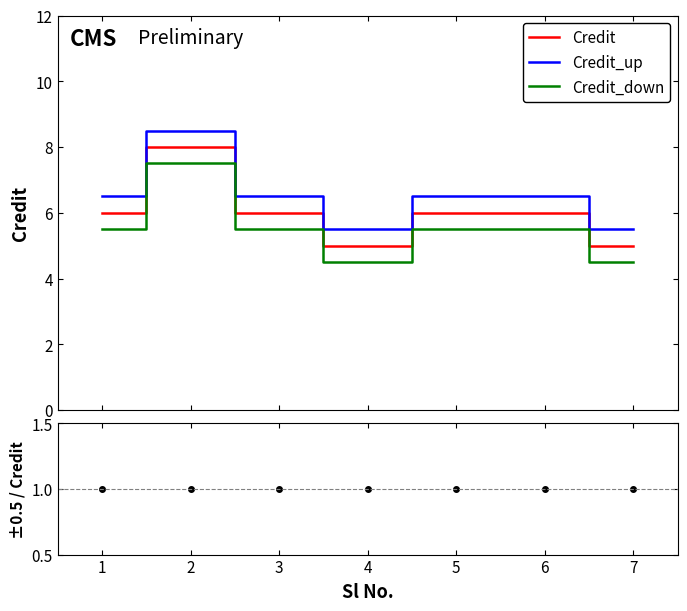

What is the value of the Credit_up point at the 1st from the left?

6.5